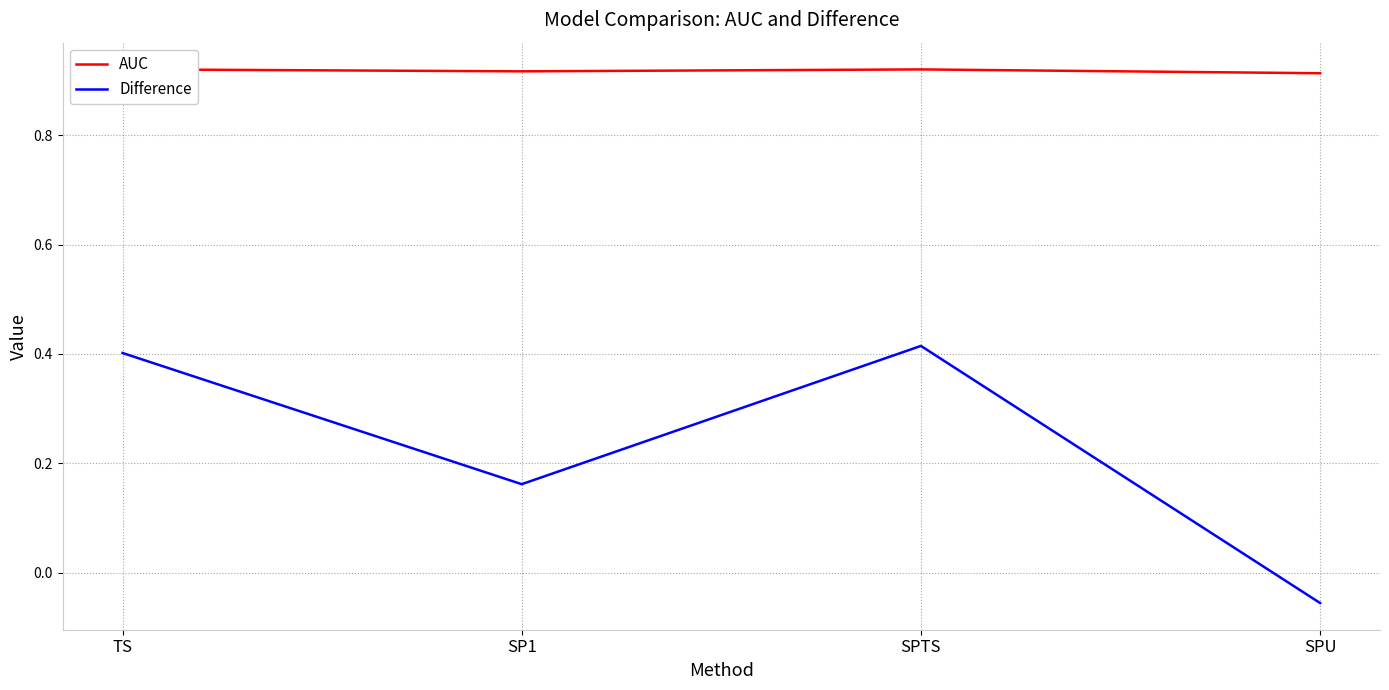

True or false: AUC and Difference intersect in this chart.

False